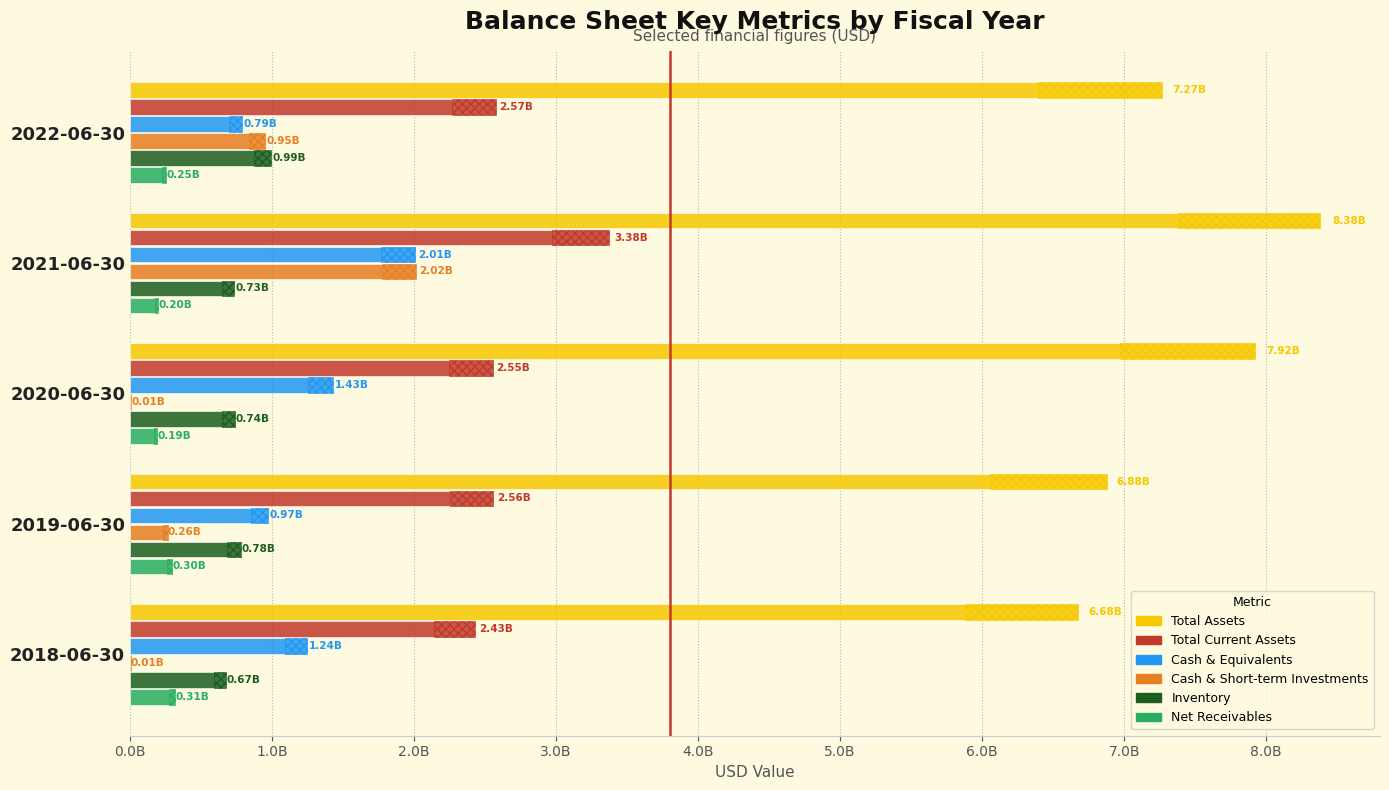

What position from the left is 2019-06-30?

4